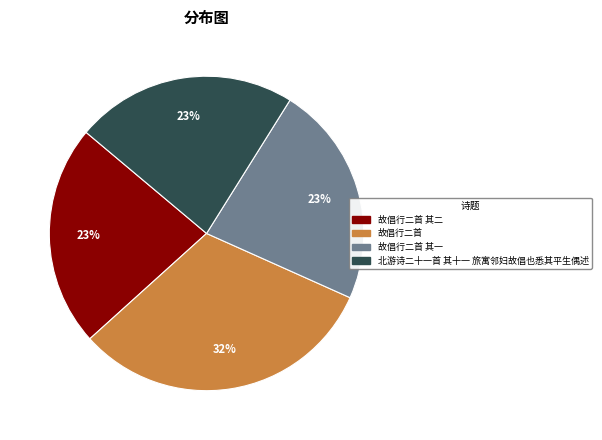

True or false: 故倡行二首 其二 accounts for 23% of the total.

True